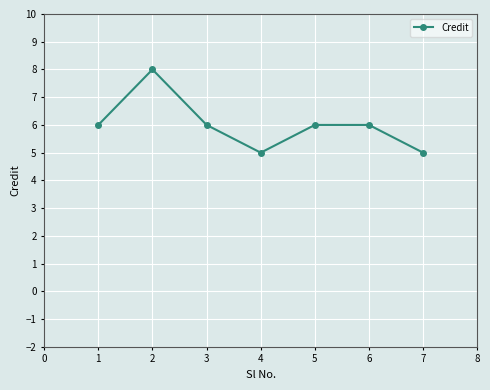

True or false: the data shows 2 at 7.

False